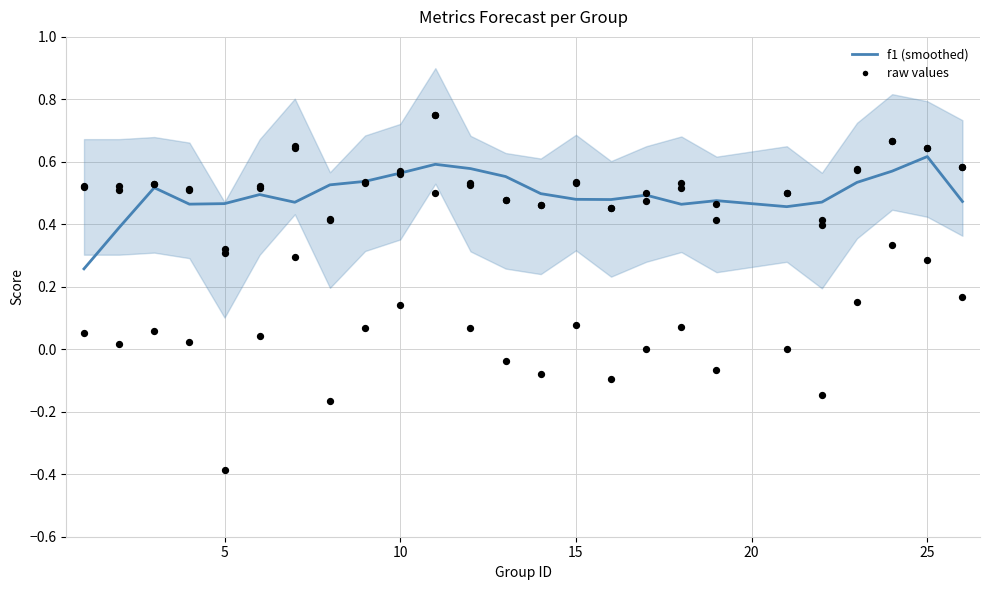

At how many categories does at least one series exceed 0?

25